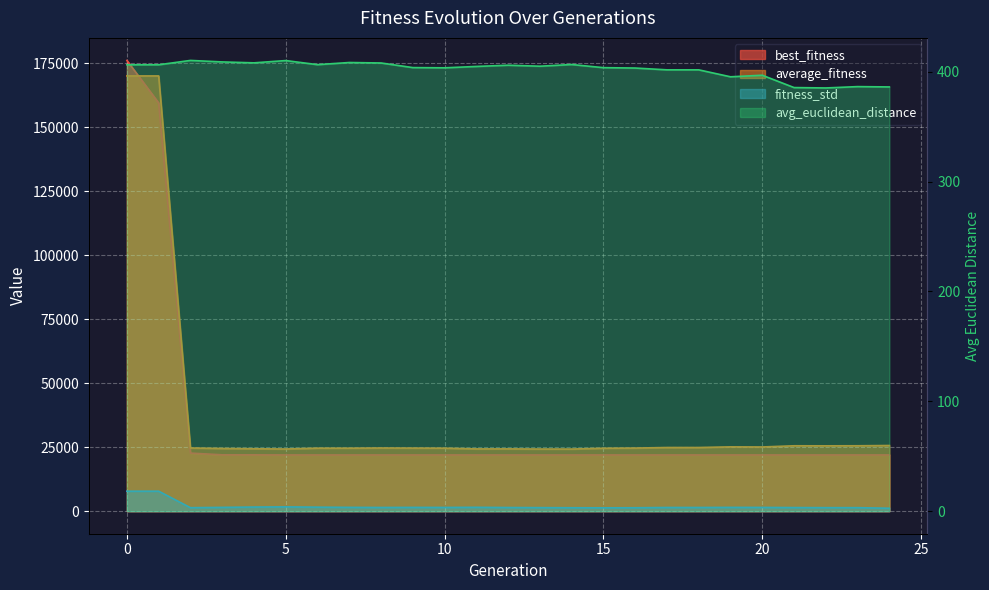

The avg_euclidean_distance series shows 528.2 at 23. True or false?

False